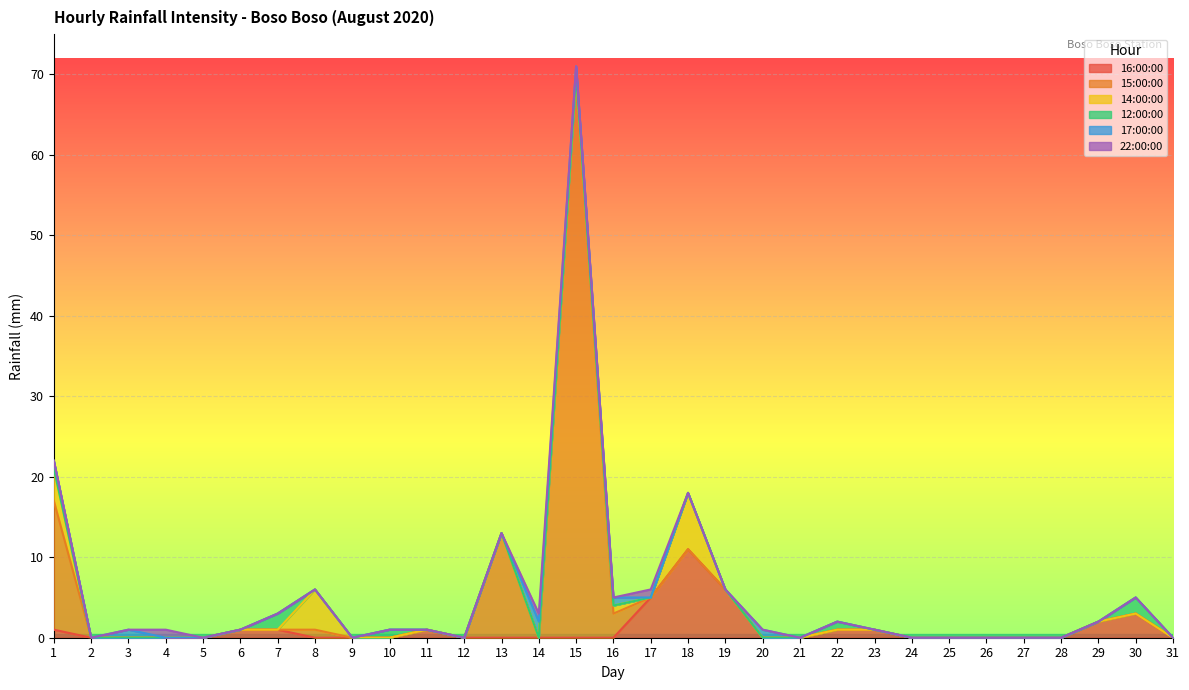

How many series are shown in this chart?

6